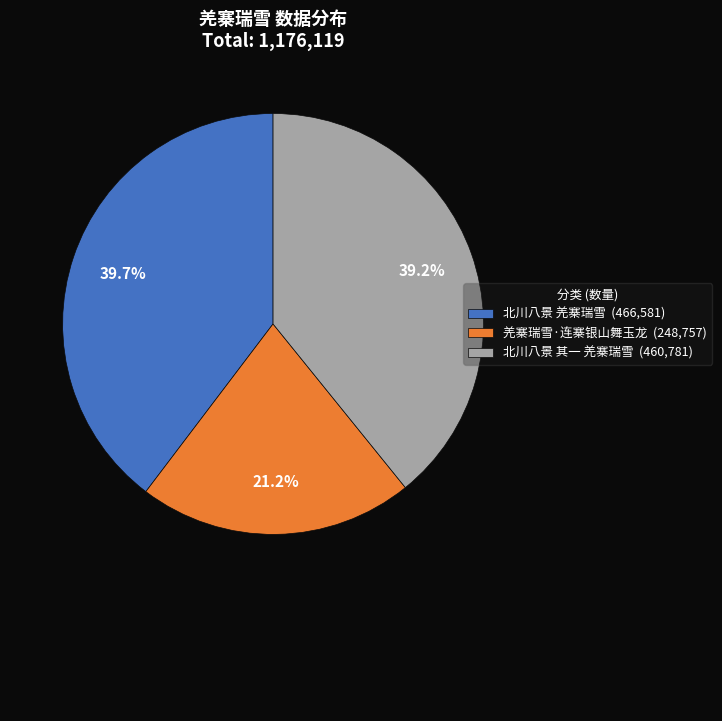

Approximately how many times larger is the value at 北川八景 羌寨瑞雪 compared to 羌寨瑞雪·连寨银山舞玉龙?

1.9